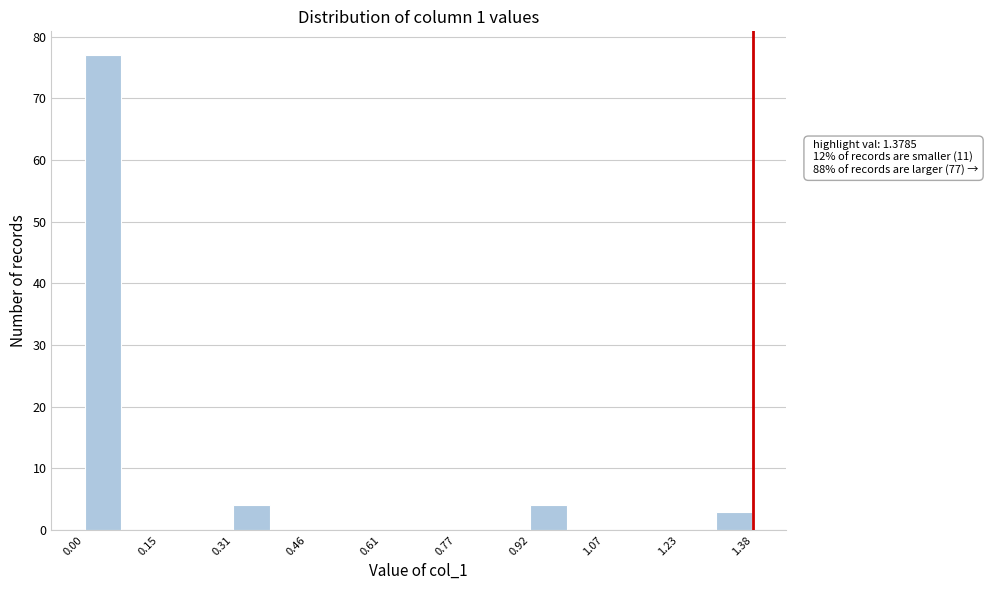

Read against the x-axis, roughly where is the centre of the tallest bar?

0.04